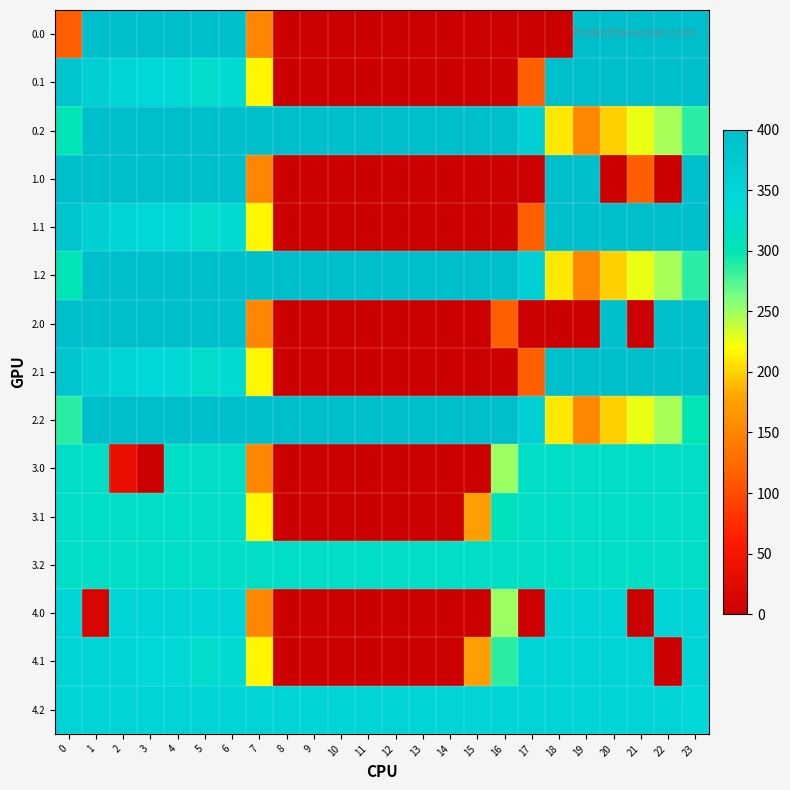

At how many categories does at least one series exceed 352?

24